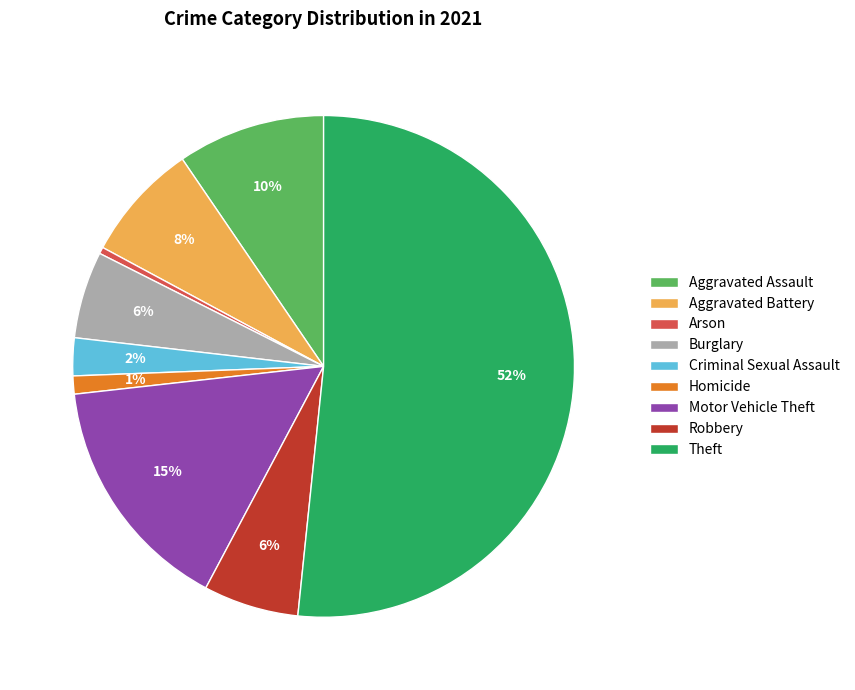

How many segments does this pie chart have?

9